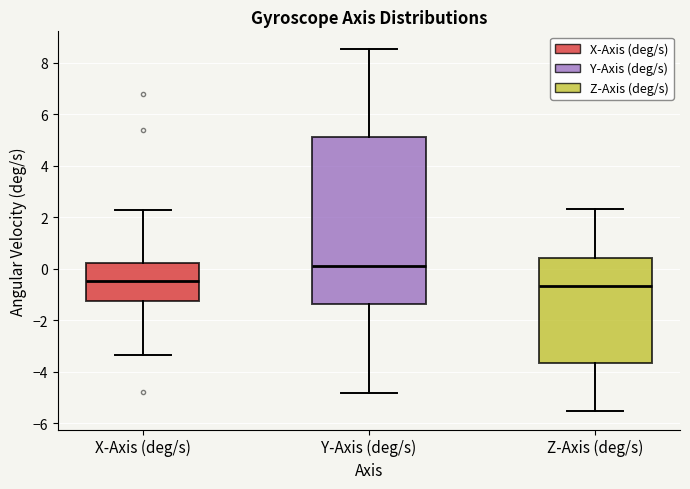

Where is the lower edge of the box for Y-Axis (deg/s) on the y-axis? The values are not printed on the chart, so give them approximately, as read against the axis.

-1.4